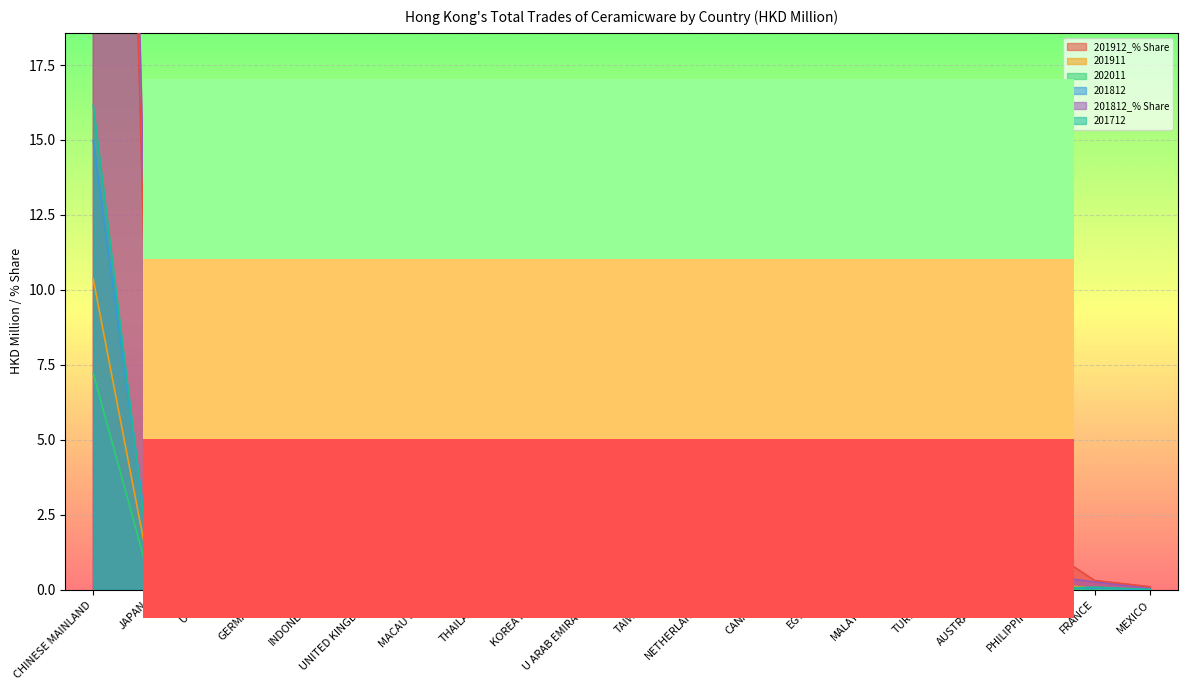

In 201912_% Share, how many points are lower than both neighbors (excluding endpoints)?

5